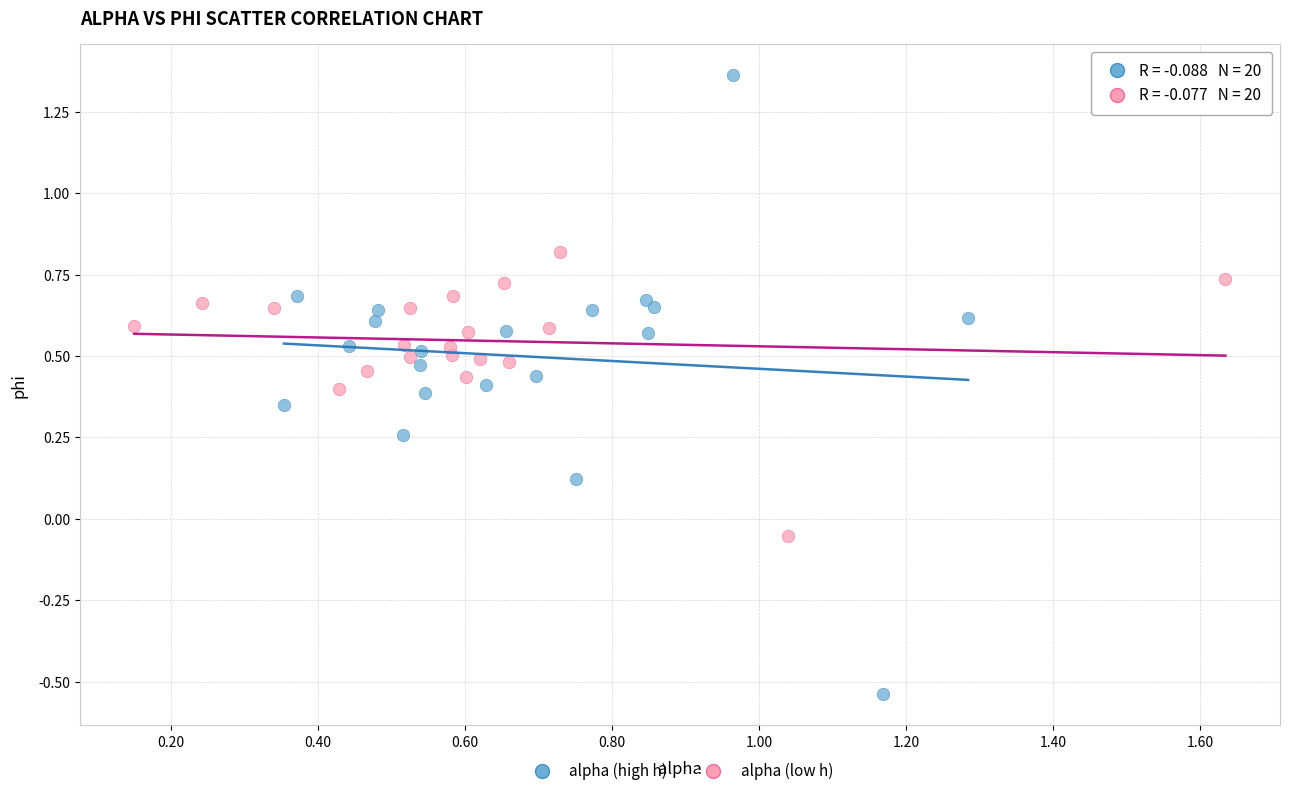

Which series reaches the maximum Y coordinate?

alpha (high h)